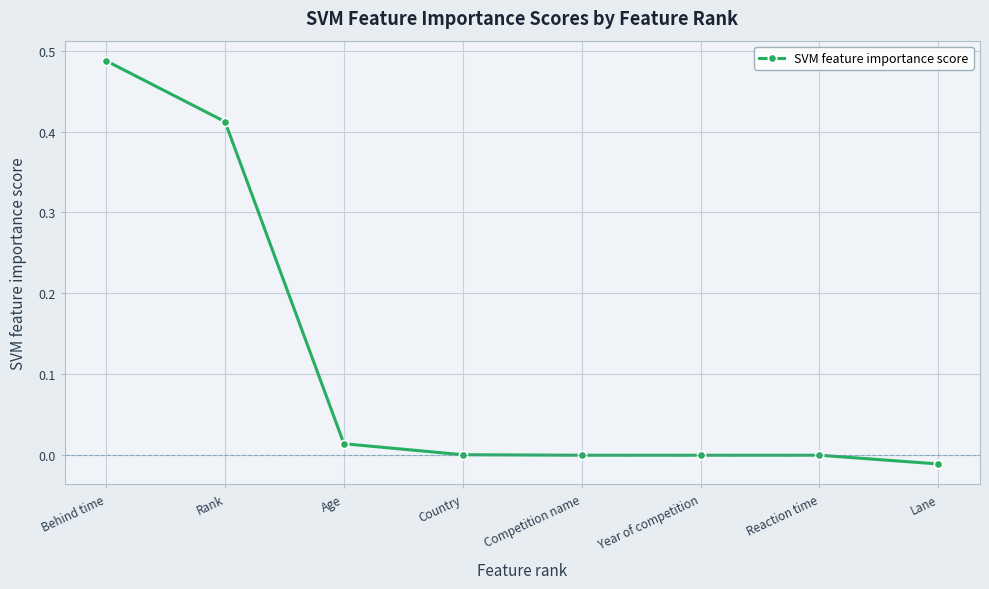

What is the label of the 1st point from the right?

Lane